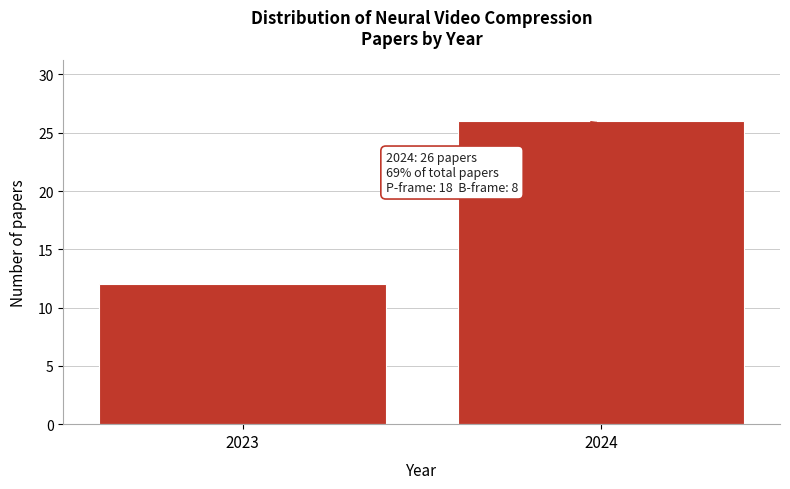

Reading left to right, list all the values displayed in this chart.

2023=12	2024=26